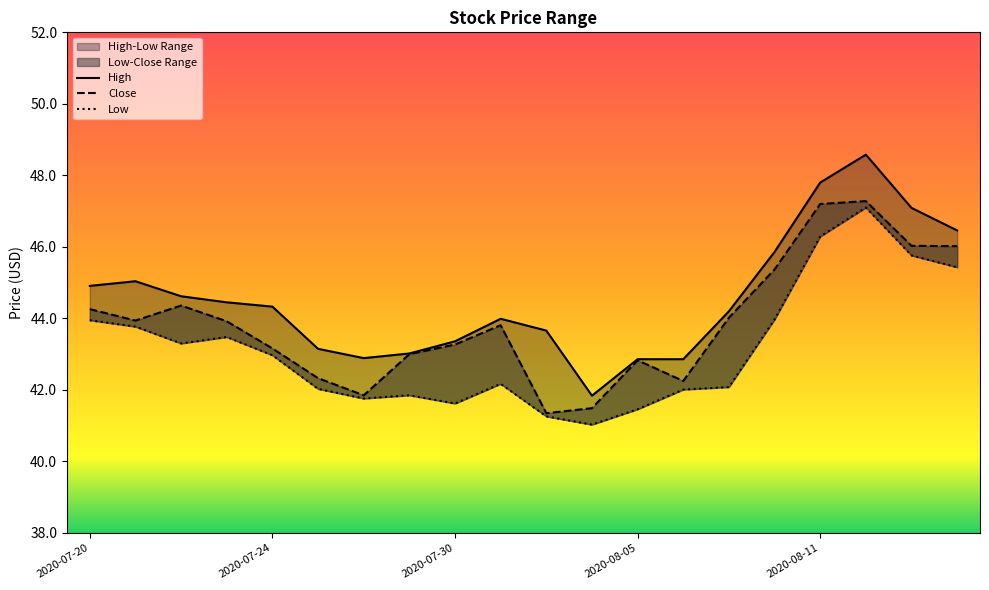

True or false: High has a value of 58.3 at 2020-07-31.

False